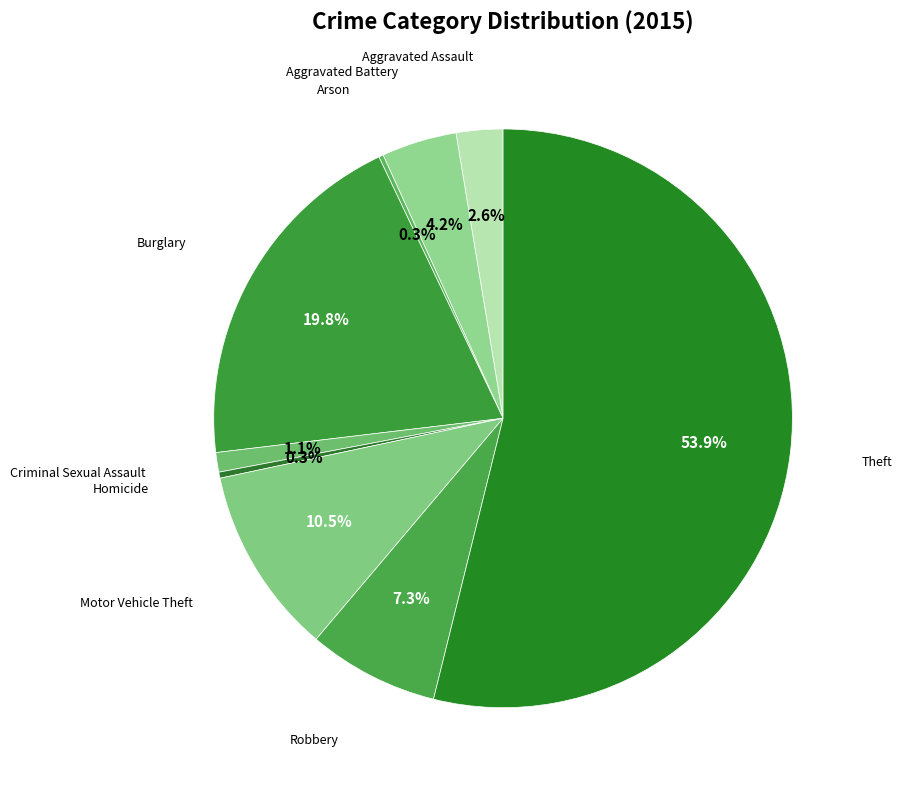

Which slice is the smallest?

Arson